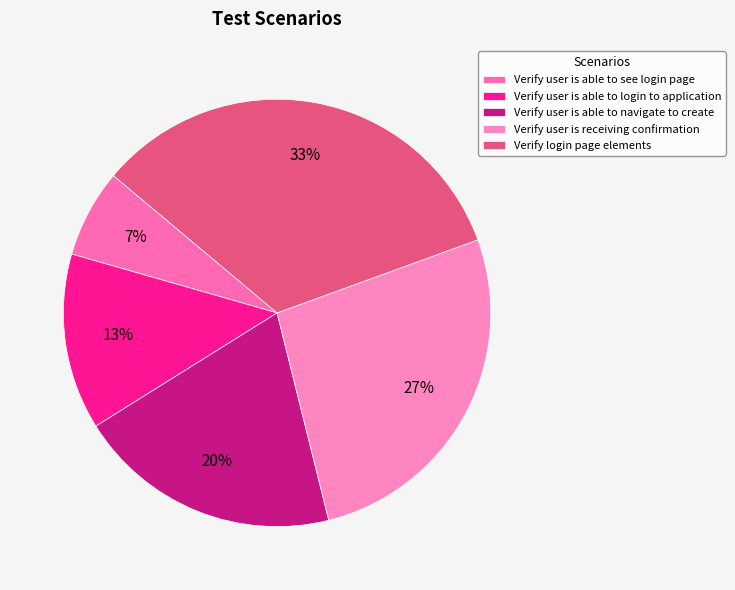

How many slices are in this pie chart?

5